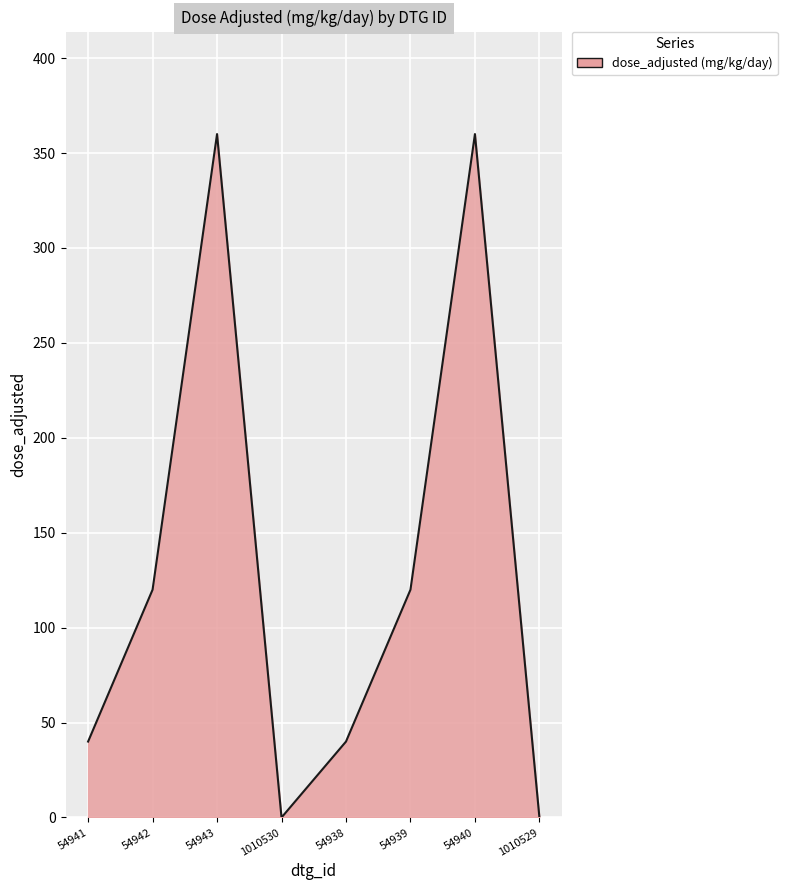

Between 54940 and 54939, which is larger?

54940